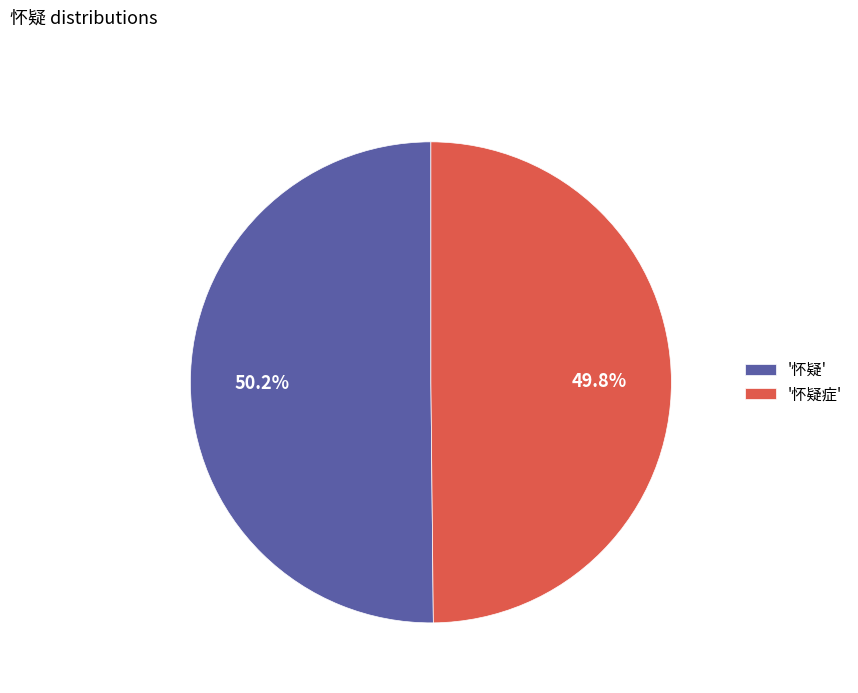

What is the ratio of the value at '怀疑' to the value at '怀疑症'?

1.0